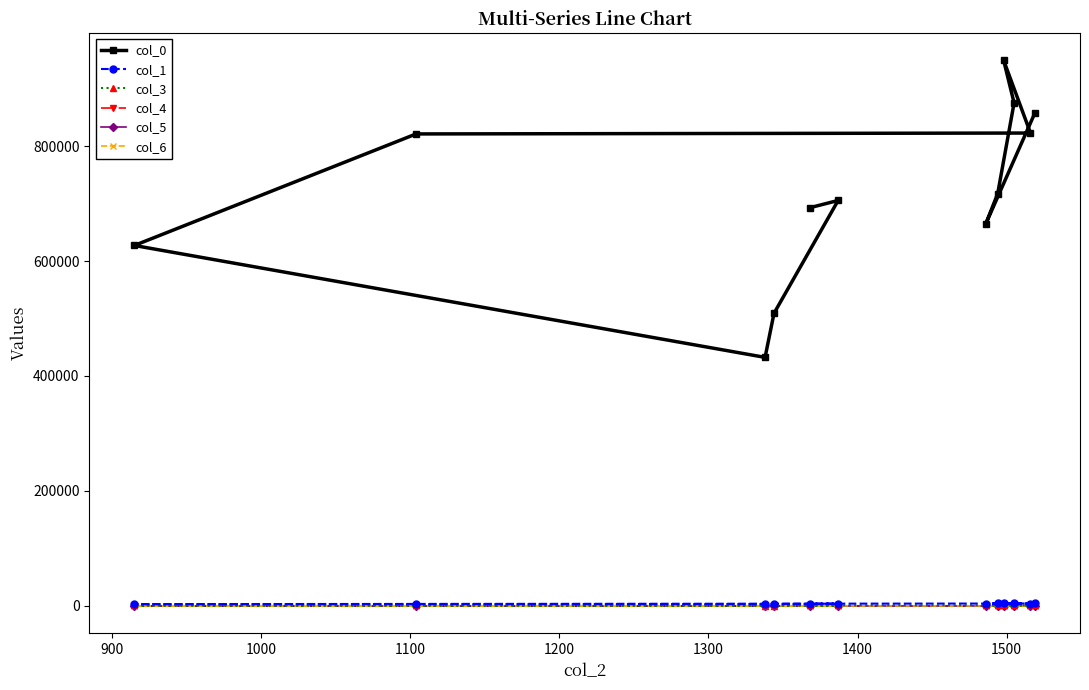

Which series has the largest total across all categories?

col_0